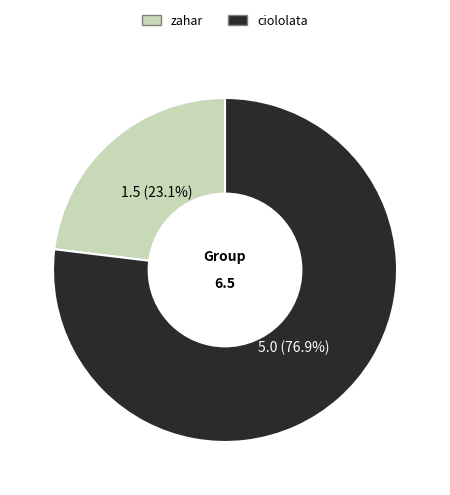

Is it true that ciololata is 77% of the pie?

True